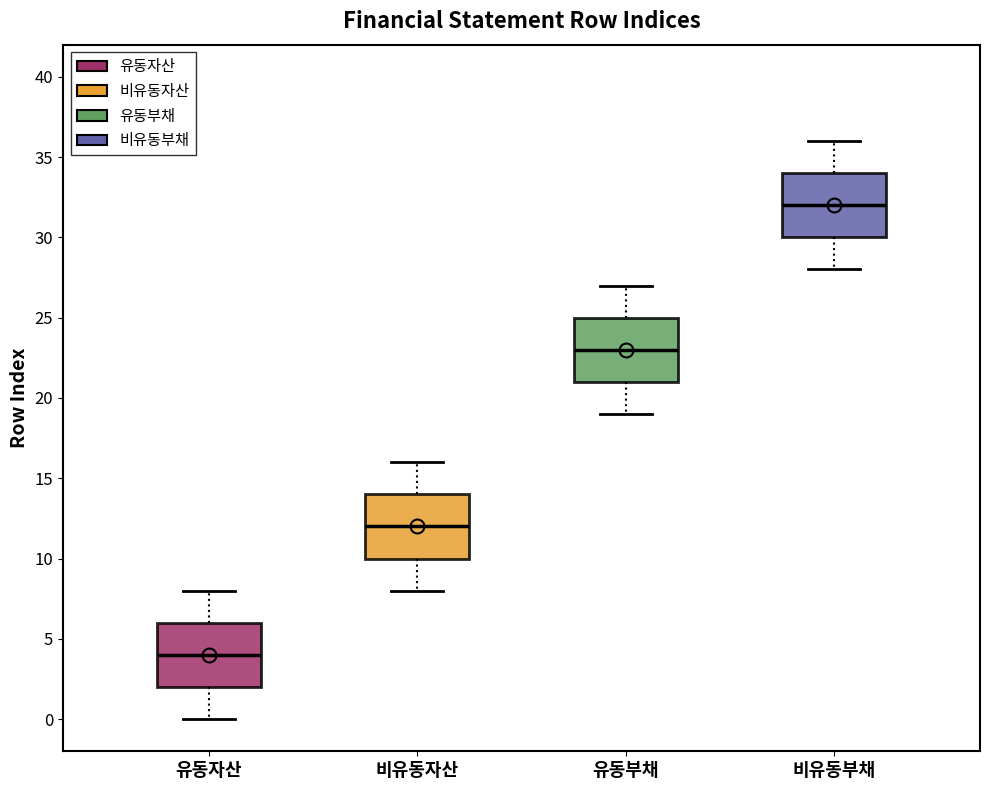

Which box has the highest median line?

비유동부채